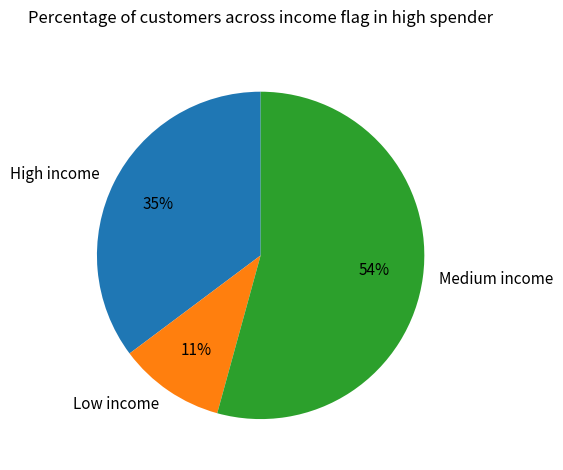

Between High income and Low income, which is larger?

High income